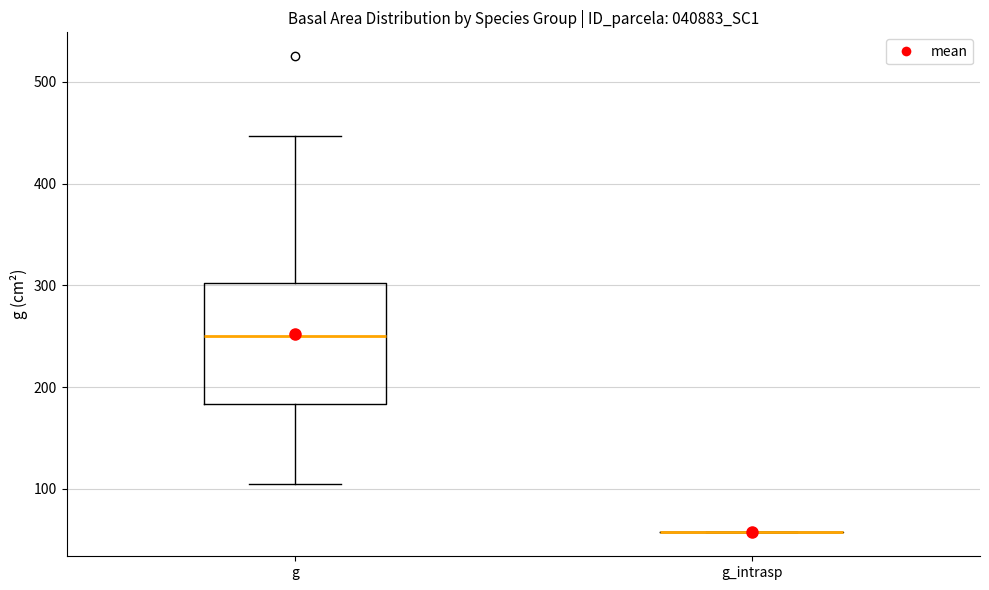

Reading left to right, transcribe this box plot: for each box, give where its median line is, the range the box spans, and where its two whiskers end, as read against the y-axis. The values are not printed on the chart, so give them approximately, as read against the axis.

g: median 250, box 180 to 300, whiskers 110 to 450
g_intrasp: box collapsed to a line at 60, whiskers 60 to 60